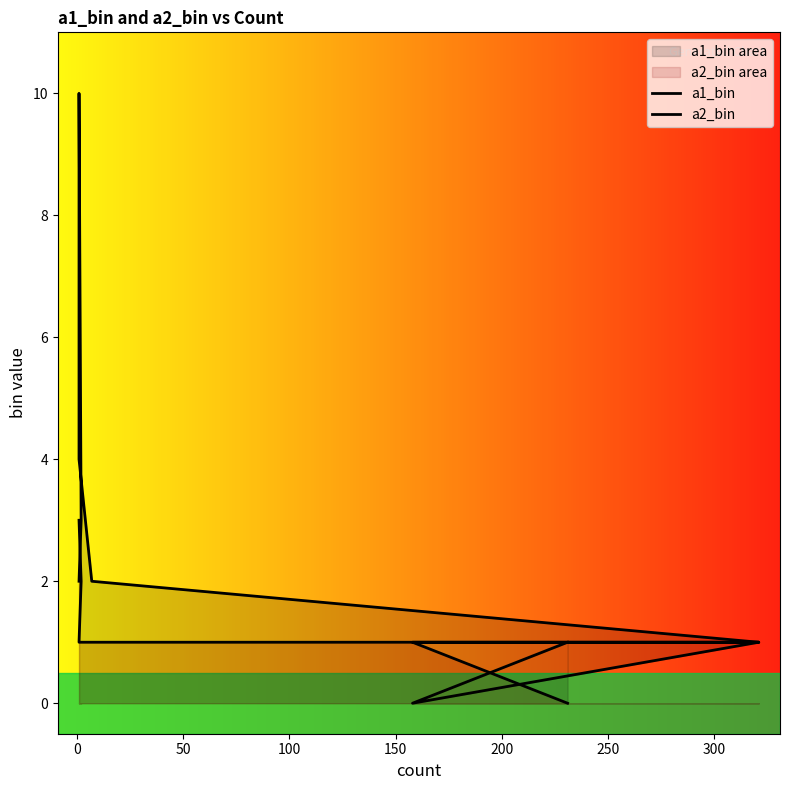

Which has a higher value, 150 or 50?

150